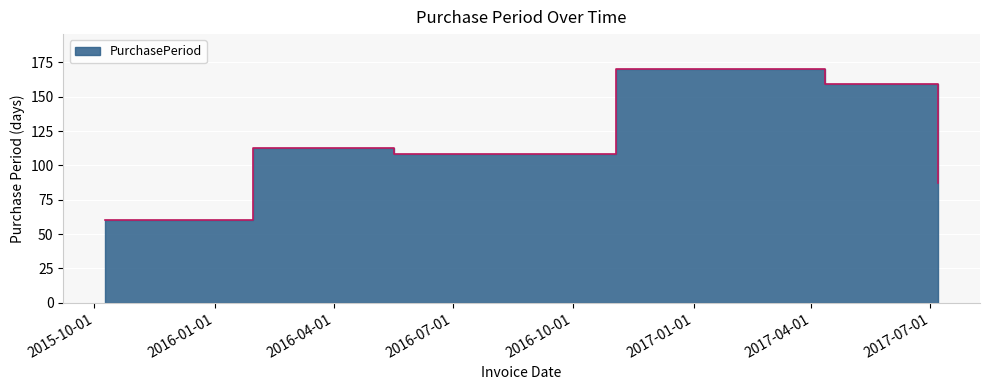

What is the average value?

116